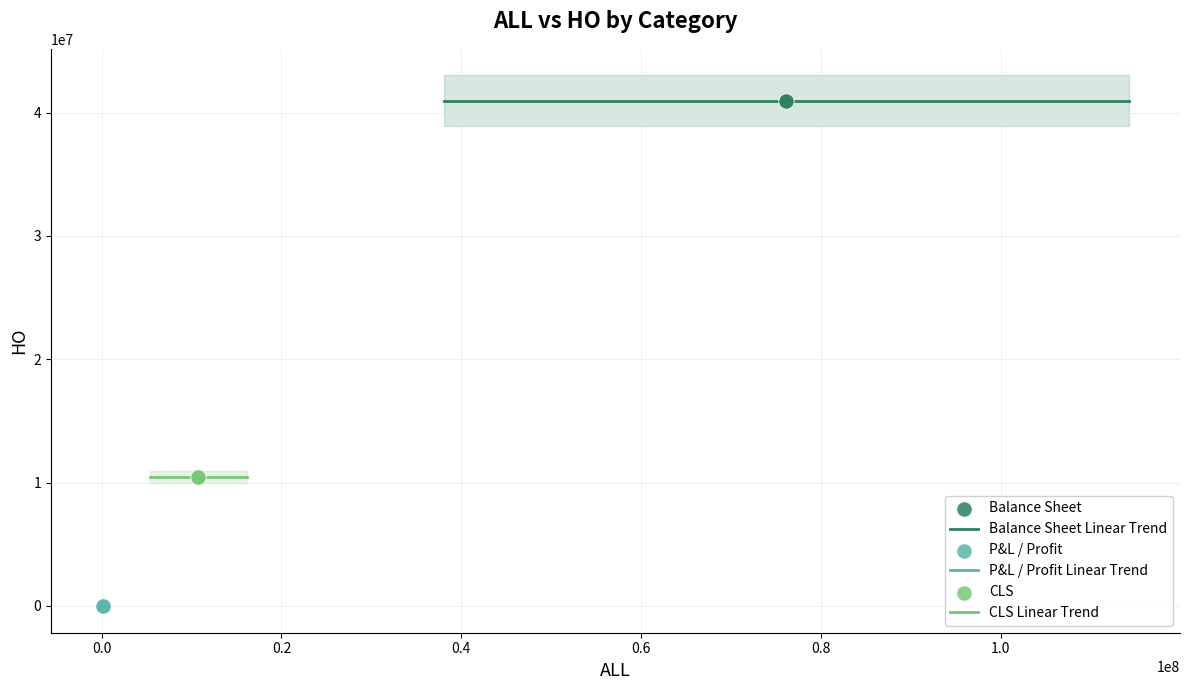

Which series reaches the maximum Y coordinate?

Balance Sheet